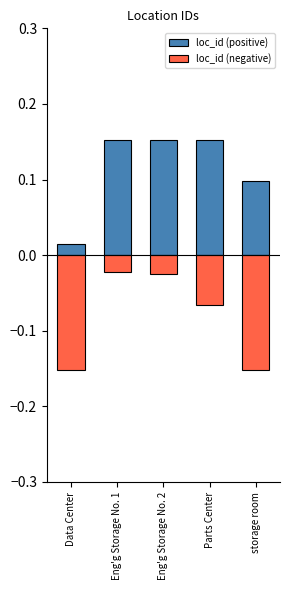

Reading left to right, what are all the values shown in this chart?

loc_id (positive): Data Center=0.0	Eng'g Storage No. 1=0.2	Eng'g Storage No. 2=0.2	Parts Center=0.2	storage room=0.1
loc_id (negative): Data Center=-0.2	Eng'g Storage No. 1=-0.0	Eng'g Storage No. 2=-0.0	Parts Center=-0.1	storage room=-0.2